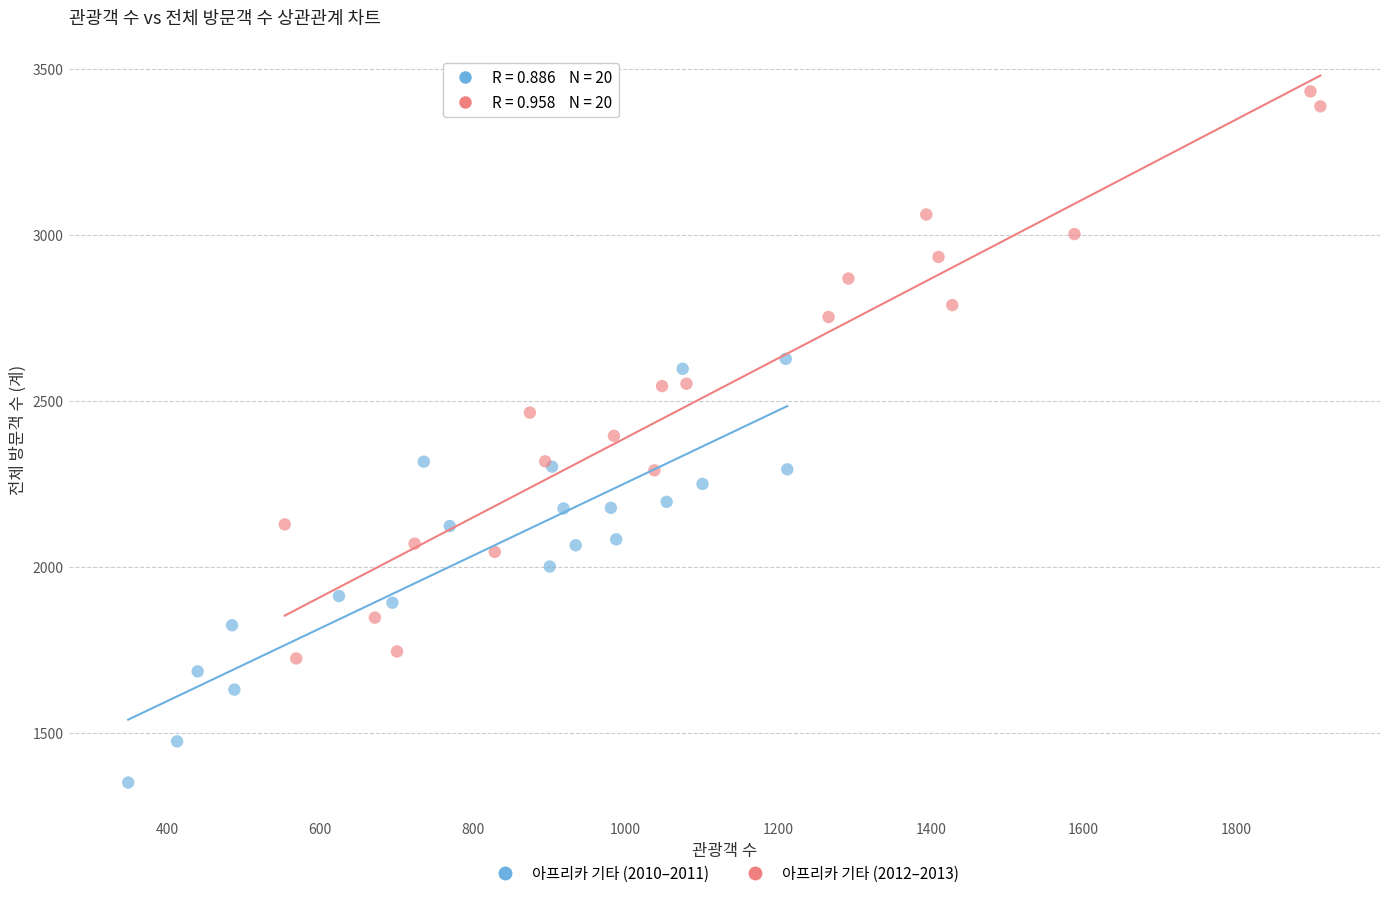

Which series contains the lowest Y value?

아프리카 기타 (2010–2011)